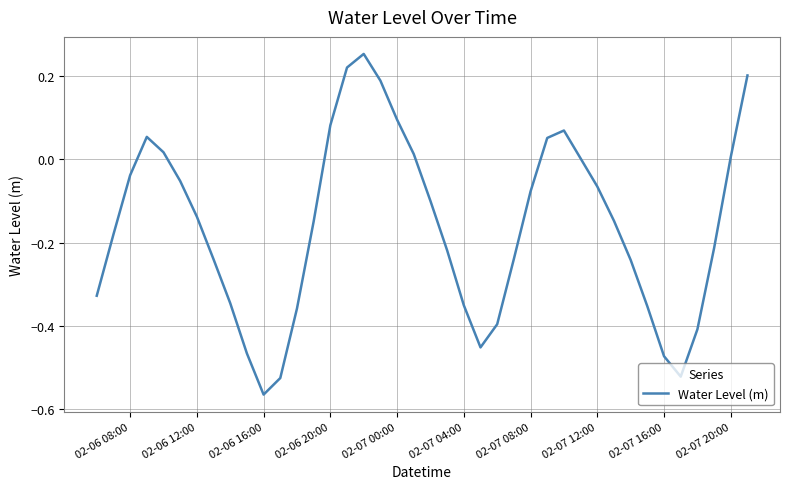

What is the difference between the maximum and minimum values?

0.8